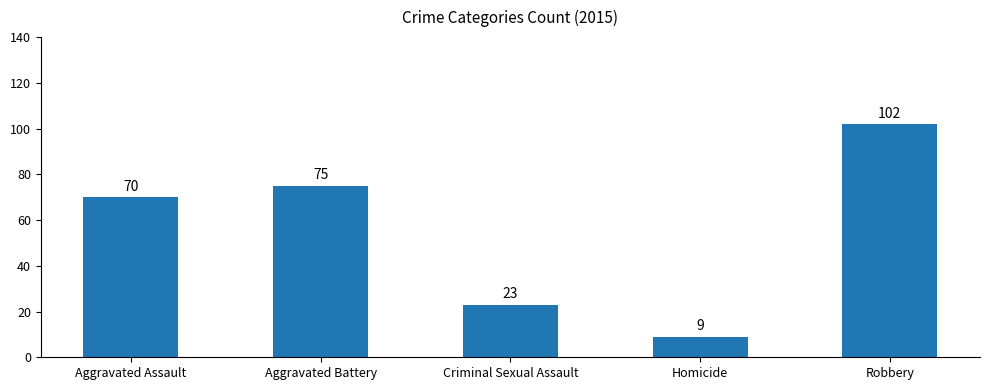

What is the label of the 3rd bar from the right?

Criminal Sexual Assault